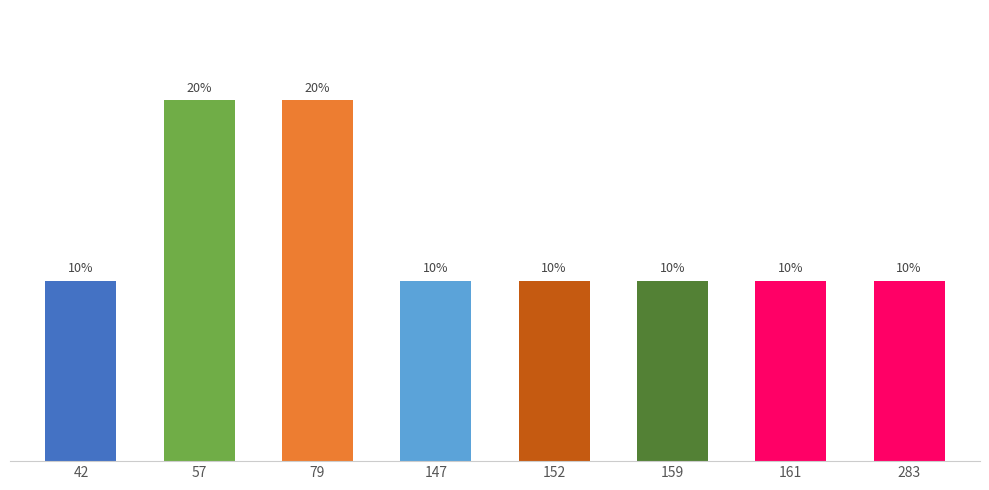

Are the bars horizontal?

No